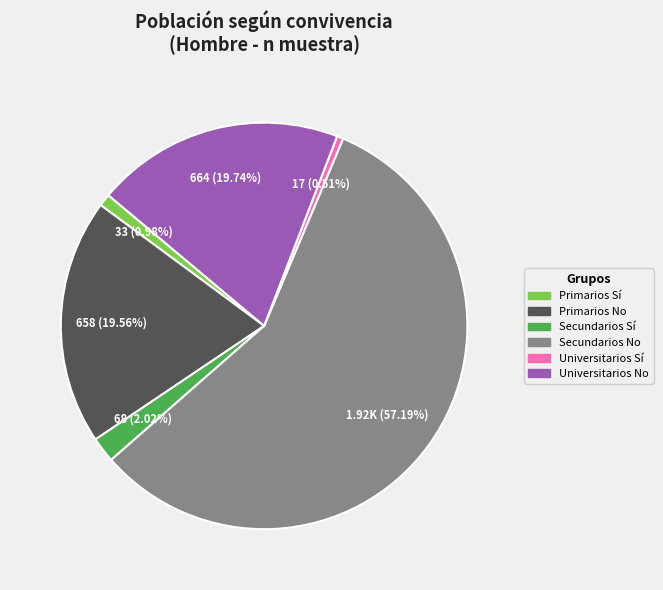

Which category has the biggest portion of the pie?

Secundarios No